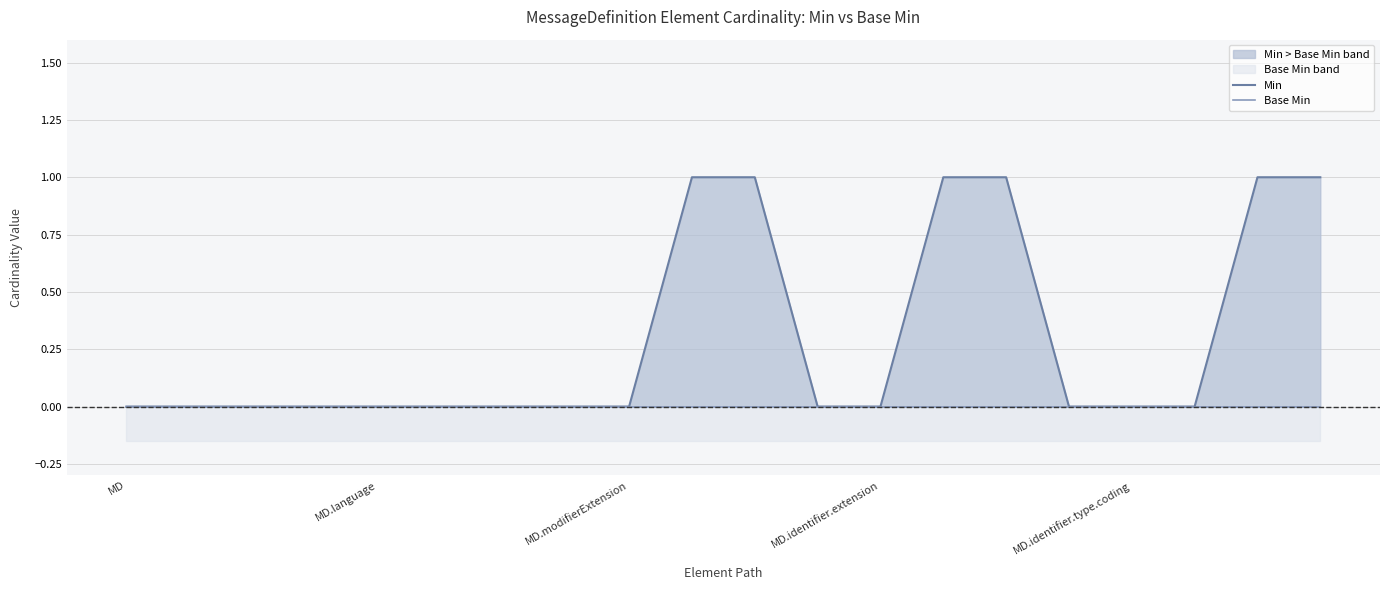

At which category is the sum across all series the highest?

9